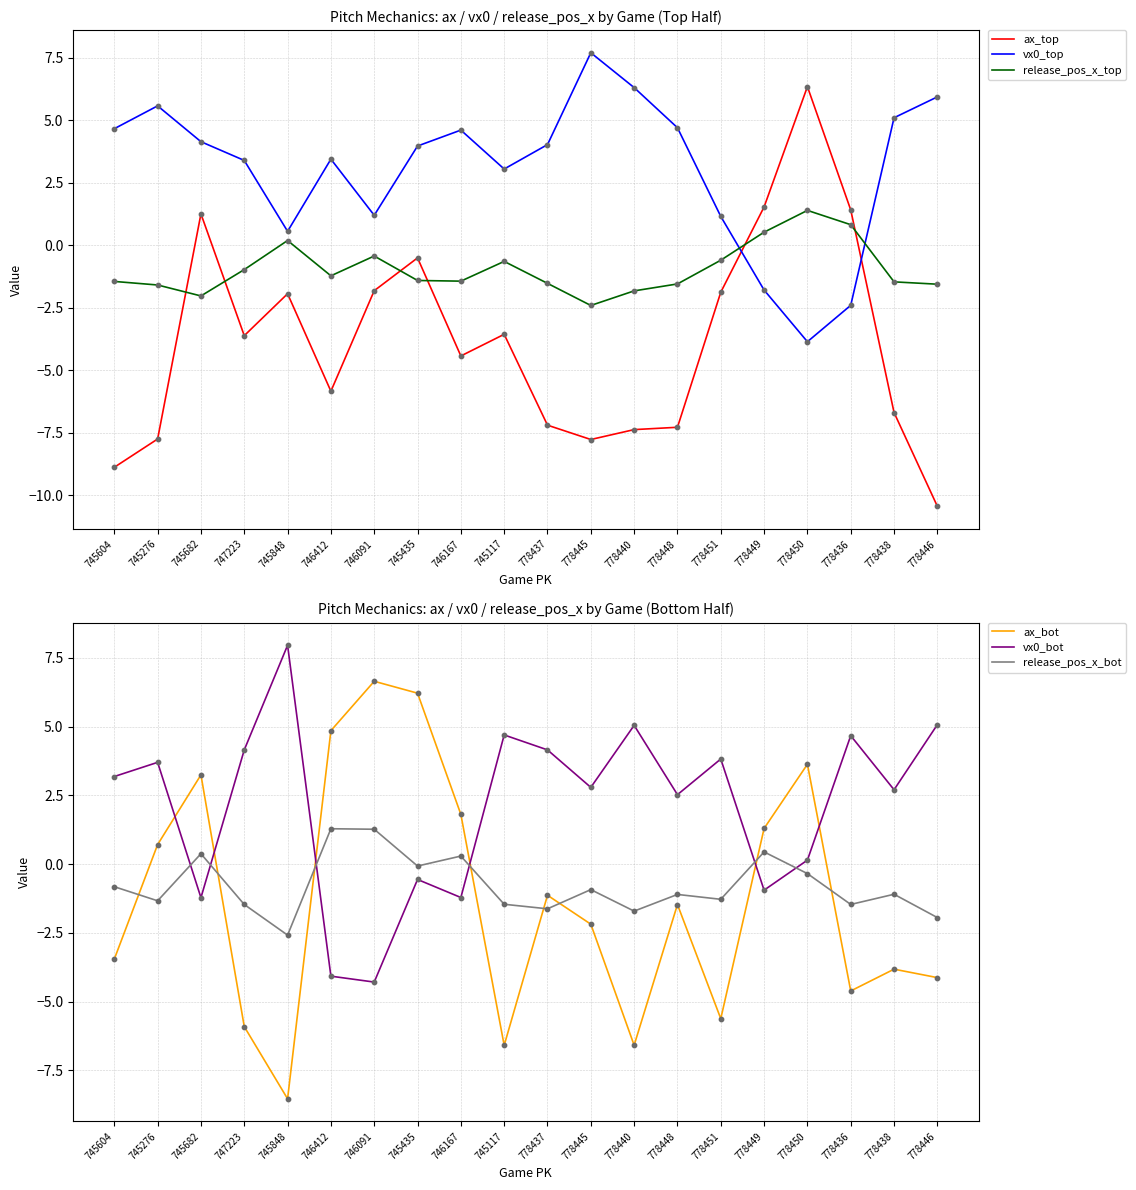

At which category is the sum across all series the highest?

745435